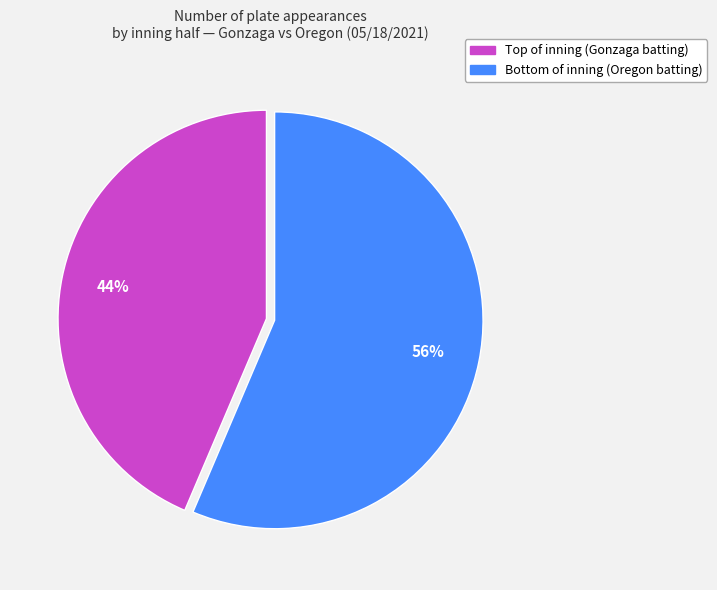

Count the number of slices in the pie.

2